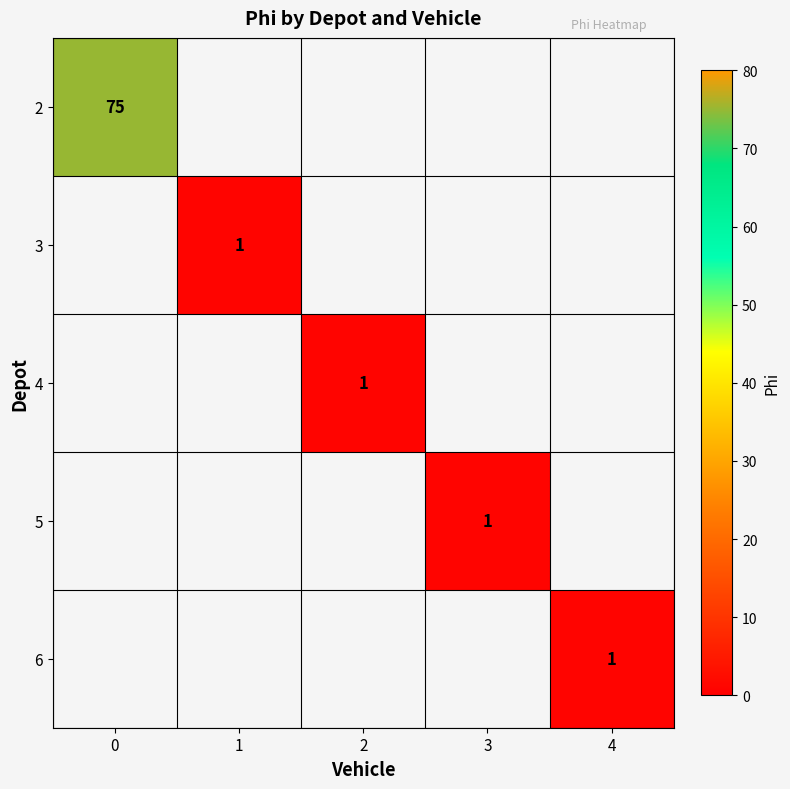

Is it true that 2 equals 112 at 0?

False